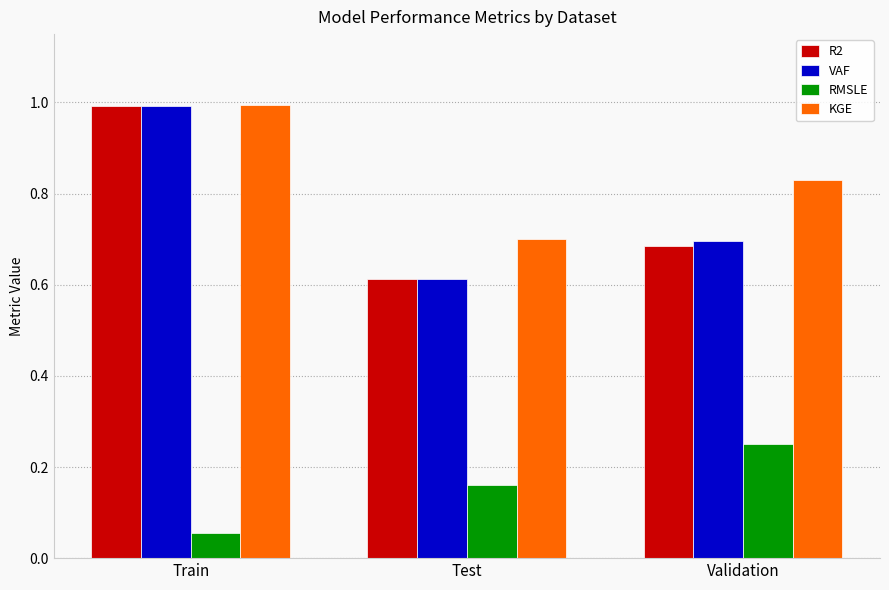

How many series are shown in this chart?

4